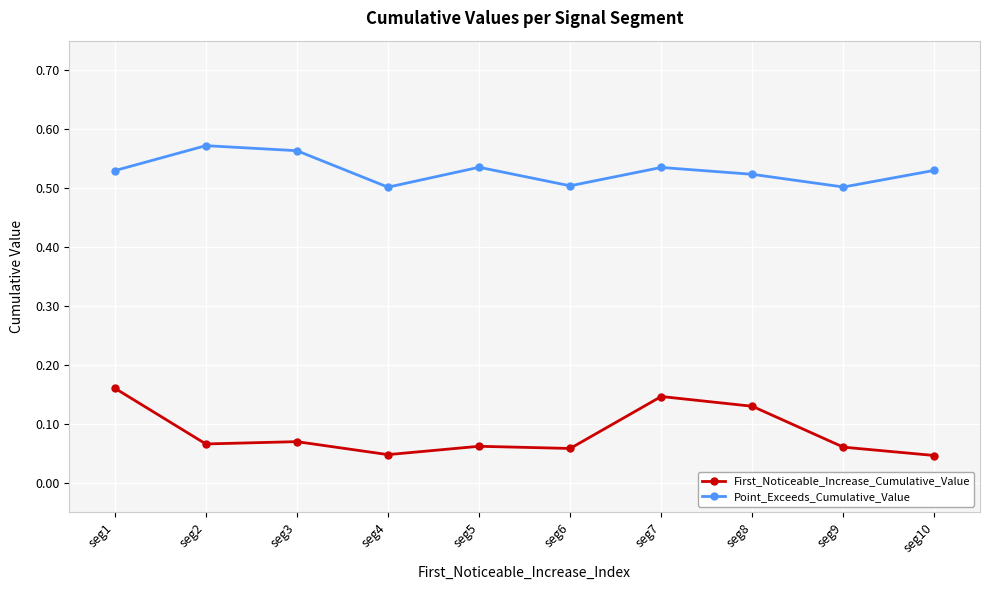

True or false: First_Noticeable_Increase_Cumulative_Value has more than 0 points higher than both neighbors.

True